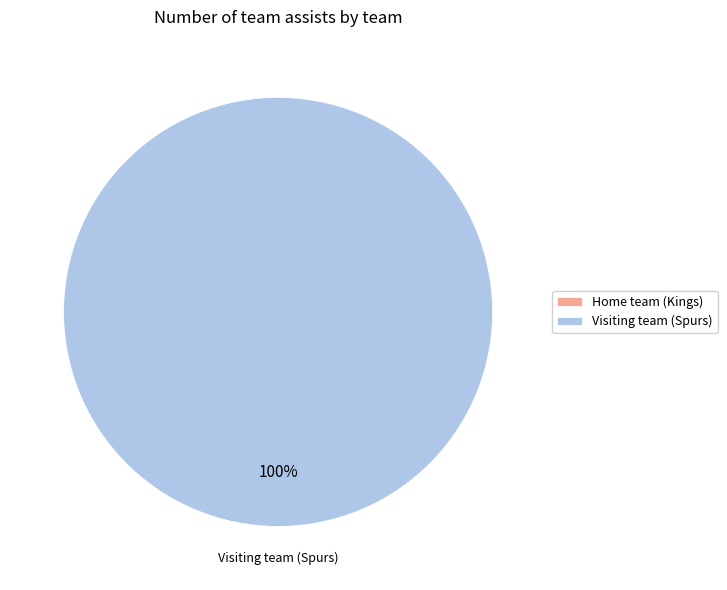

Combined, what portion of the pie is Visiting team (Spurs) and Home team (Kings)?

100.0%